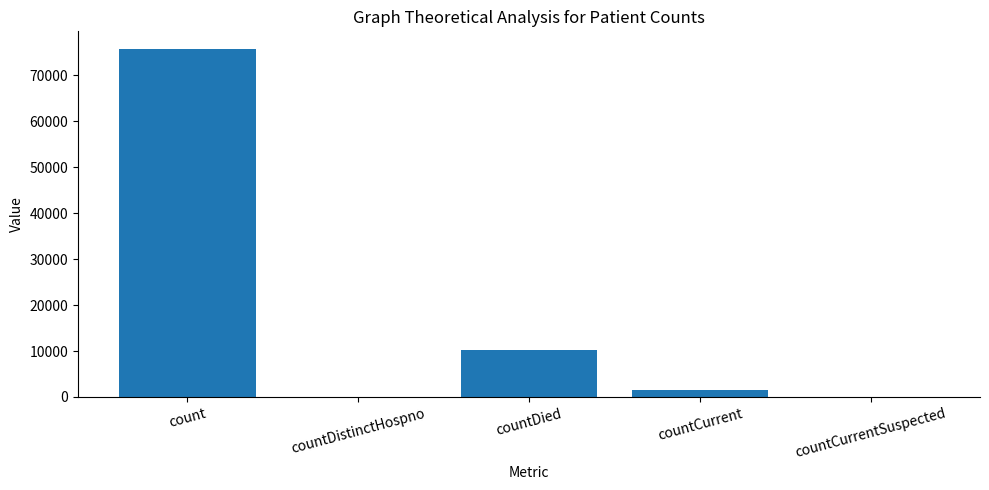

Reading left to right, transcribe all the data shown in this chart.

count=75765	countDistinctHospno=0	countDied=10189	countCurrent=1428	countCurrentSuspected=0